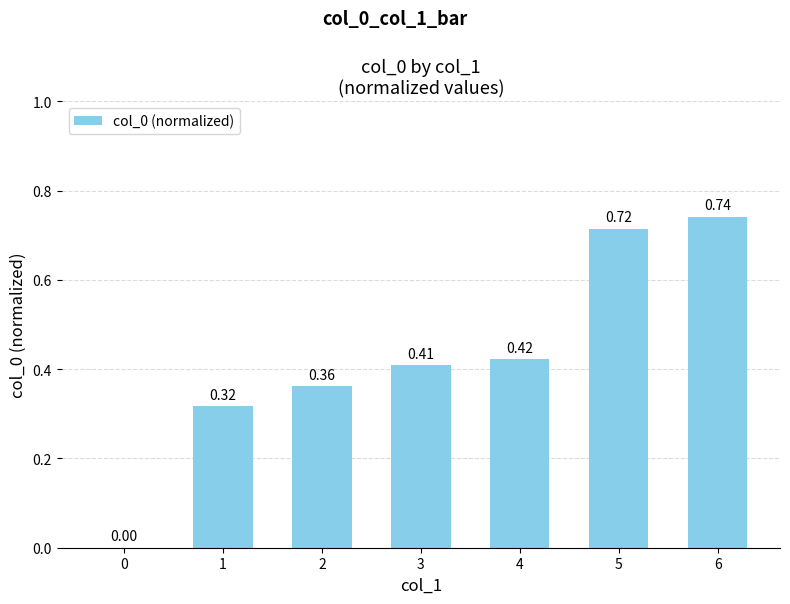

Between 3 and 0, which is larger?

3